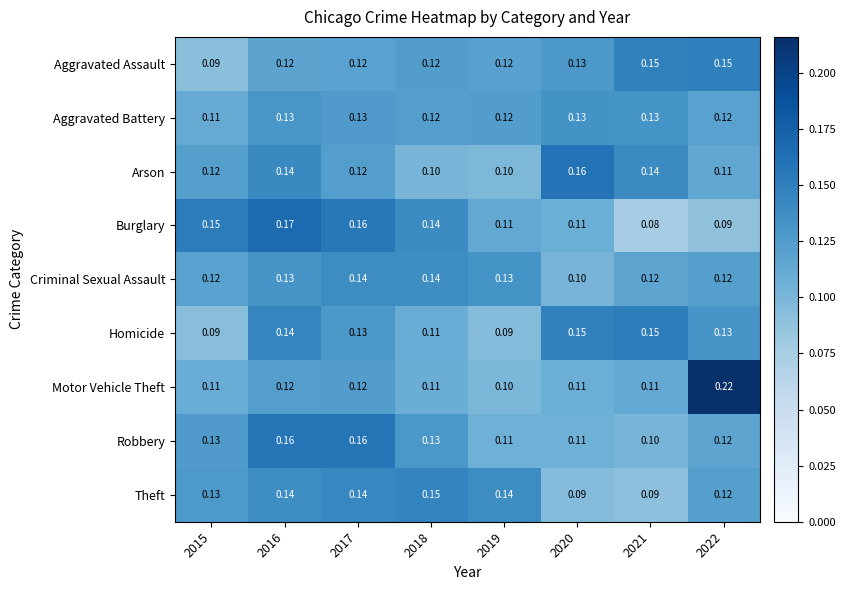

Which series has the largest total across all categories?

Robbery